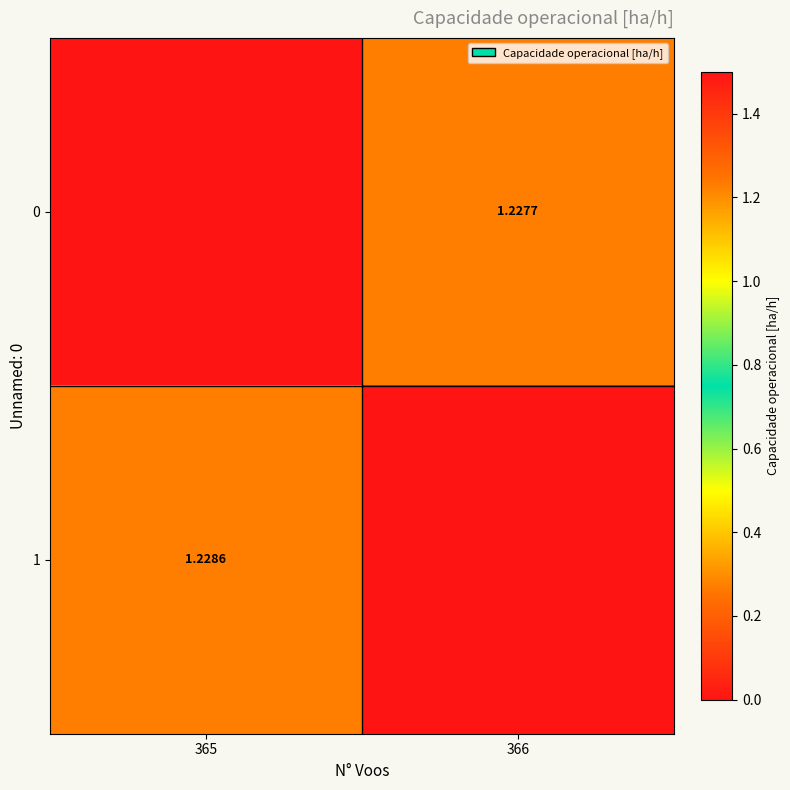

List the labels in order of 0 value, largest first.

366, 365